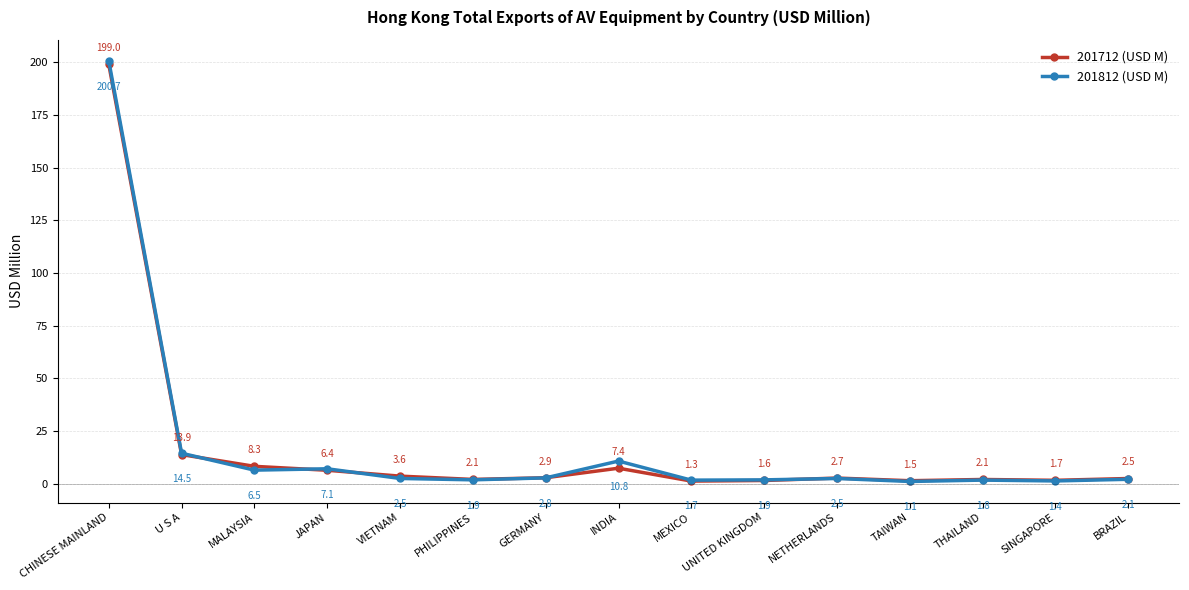

What is the label of the 8th point from the right?

INDIA